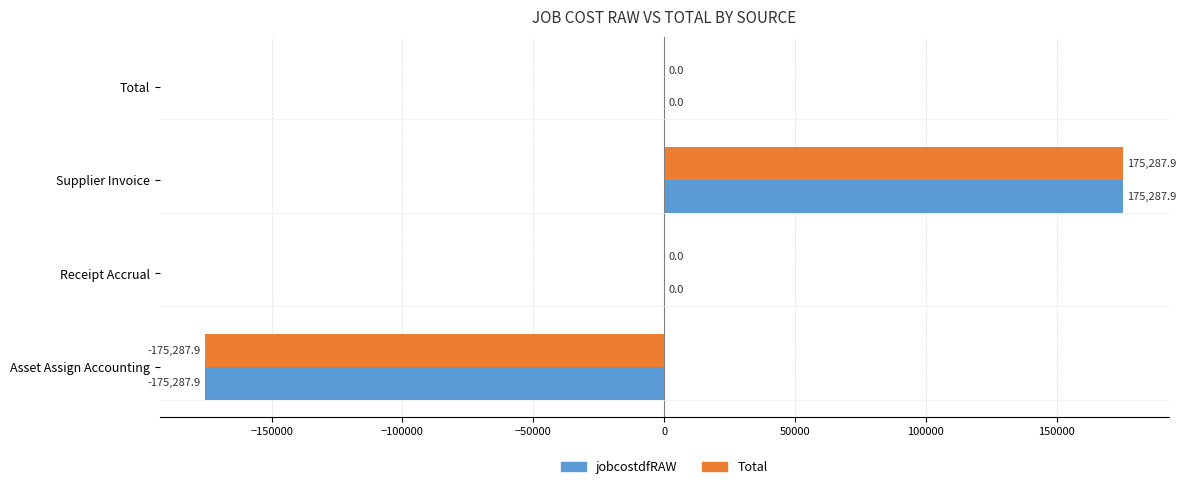

How many data points does each series have?

4